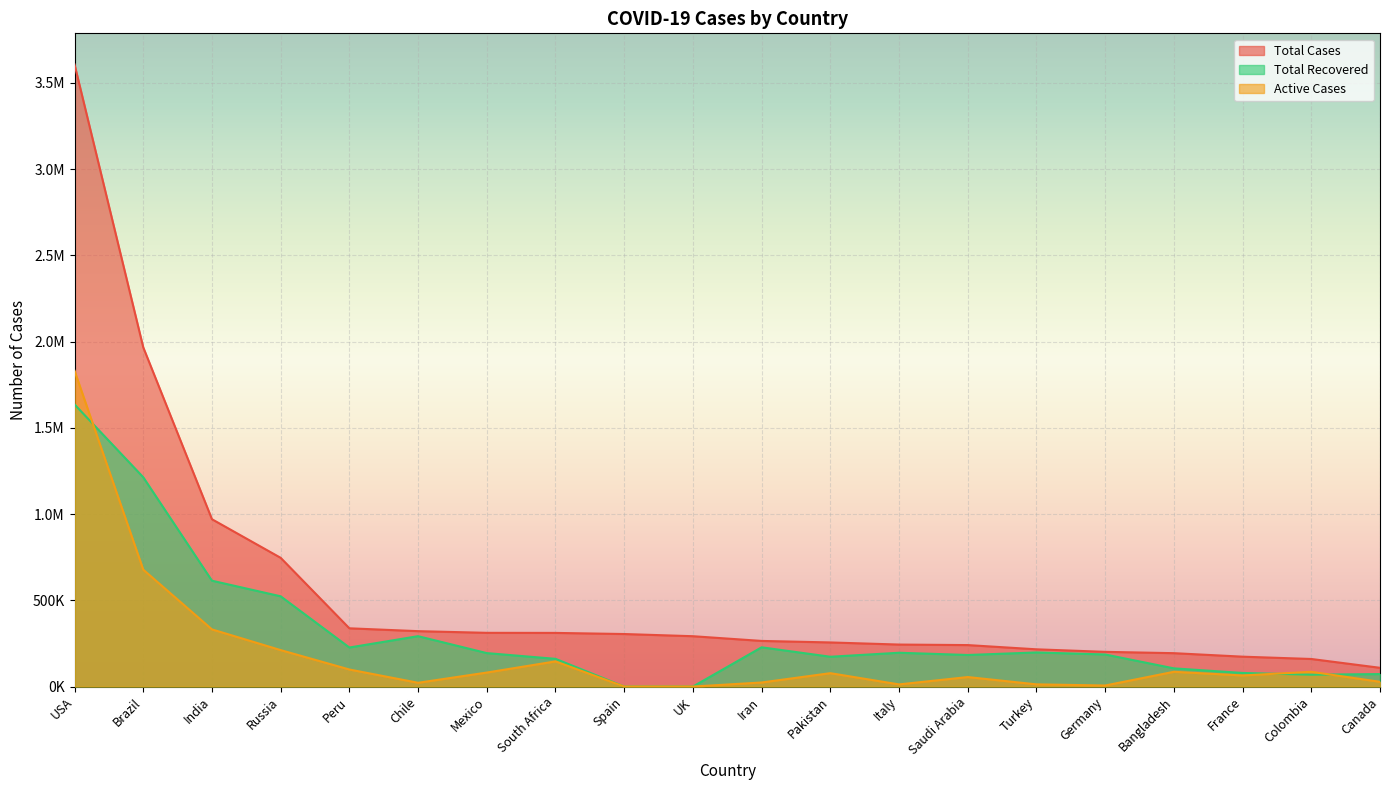

Is it true that Total Recovered equals -854652 at Spain?

False